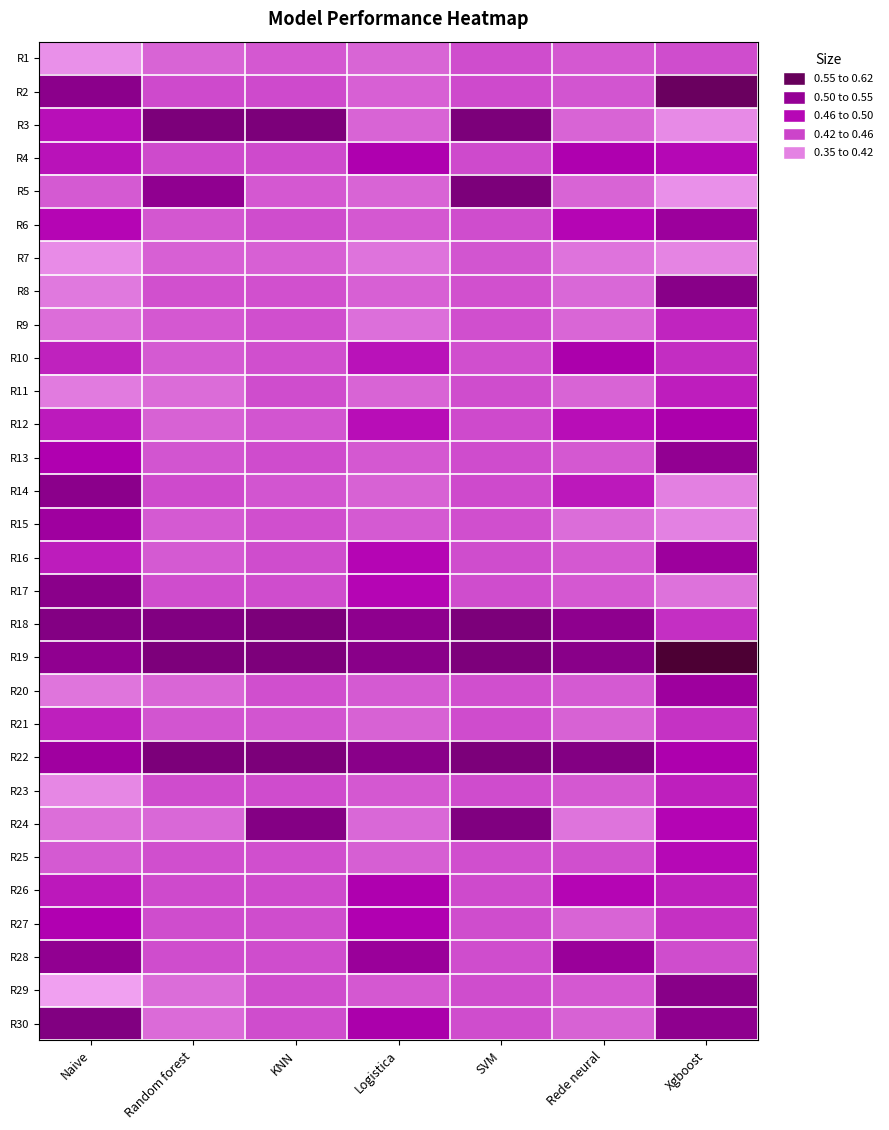

At how many categories does at least one series exceed 0?

7